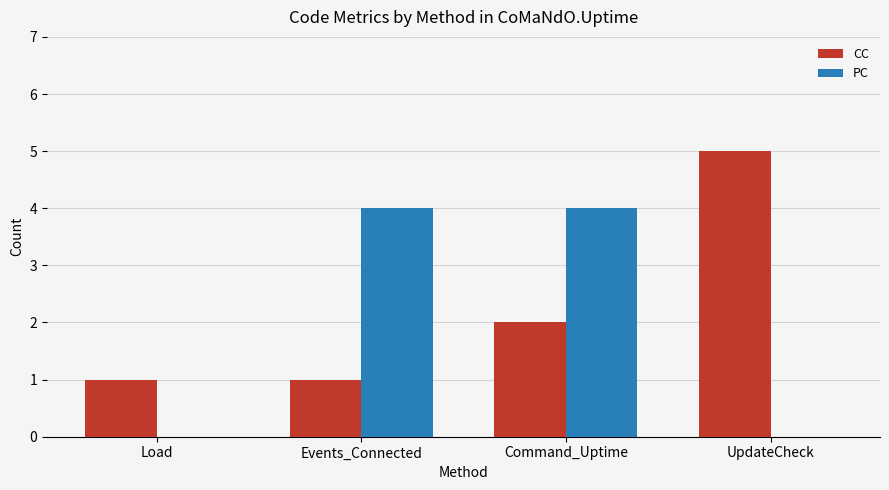

What is the total value across all series at UpdateCheck?

5